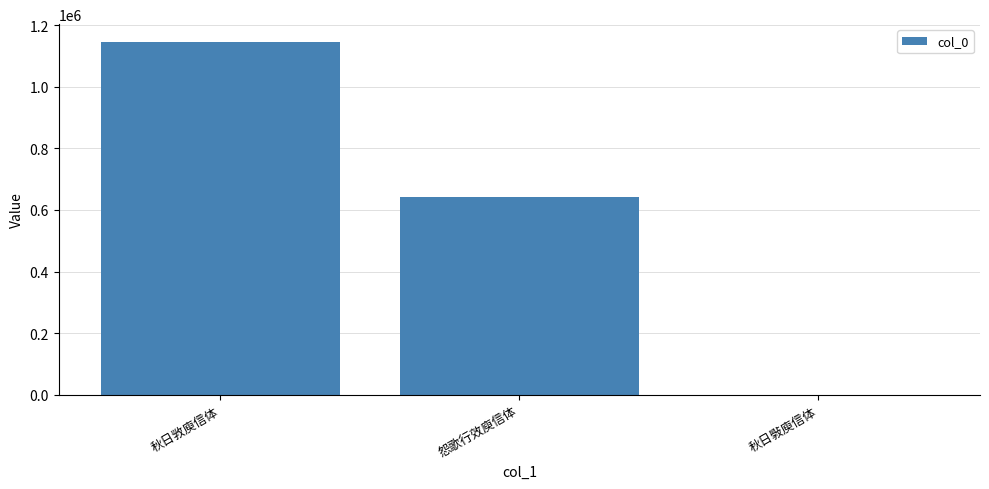

Where is the data nearest to the value 573002?

怨歌行效庾信体